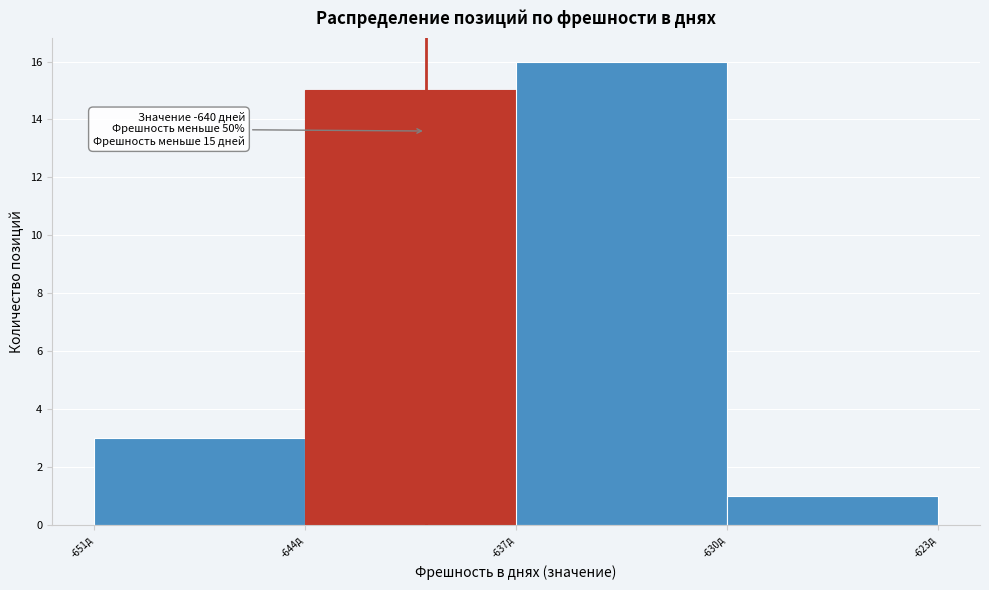

Over which range of the x-axis is the bar tallest?

-637 to -630